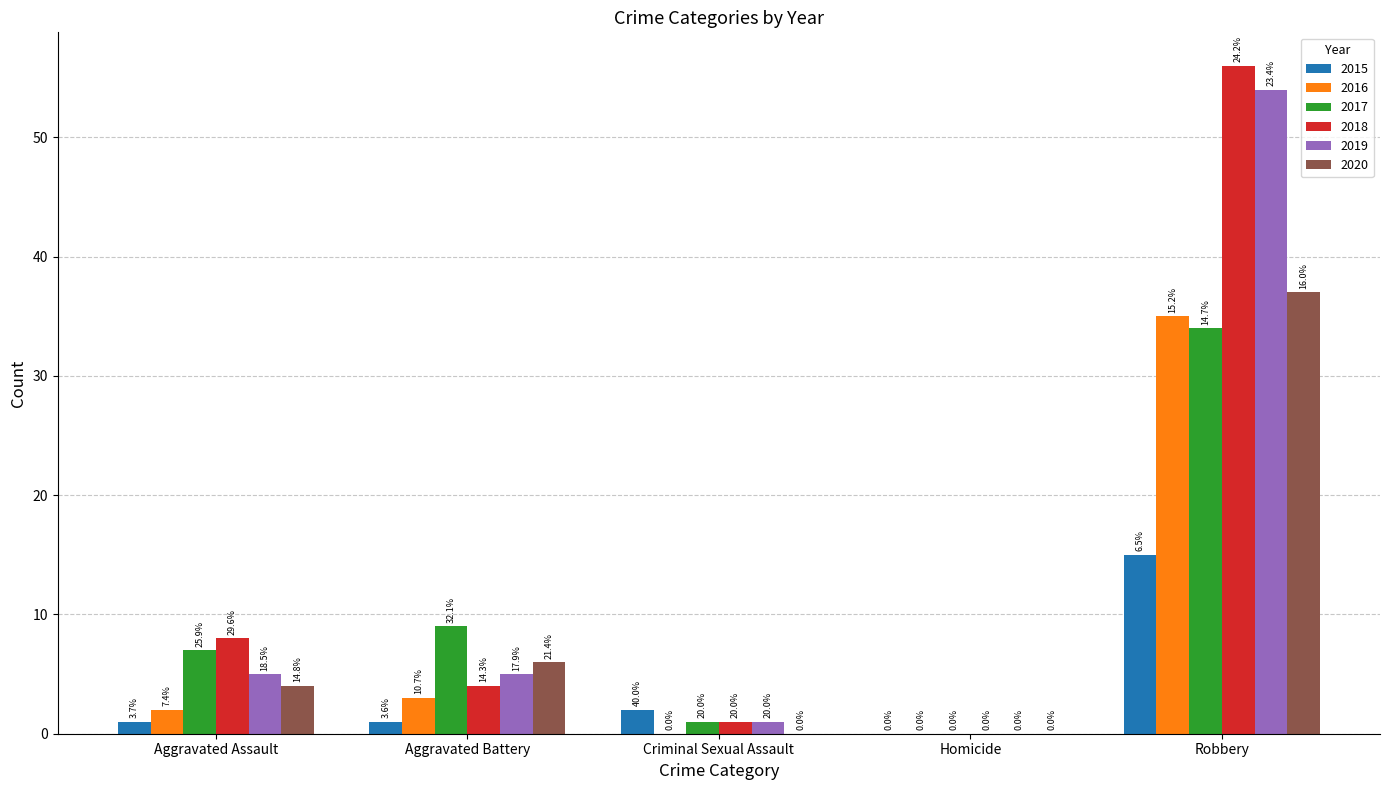

What is the sum of the 2017 values at Robbery and Aggravated Battery?

43